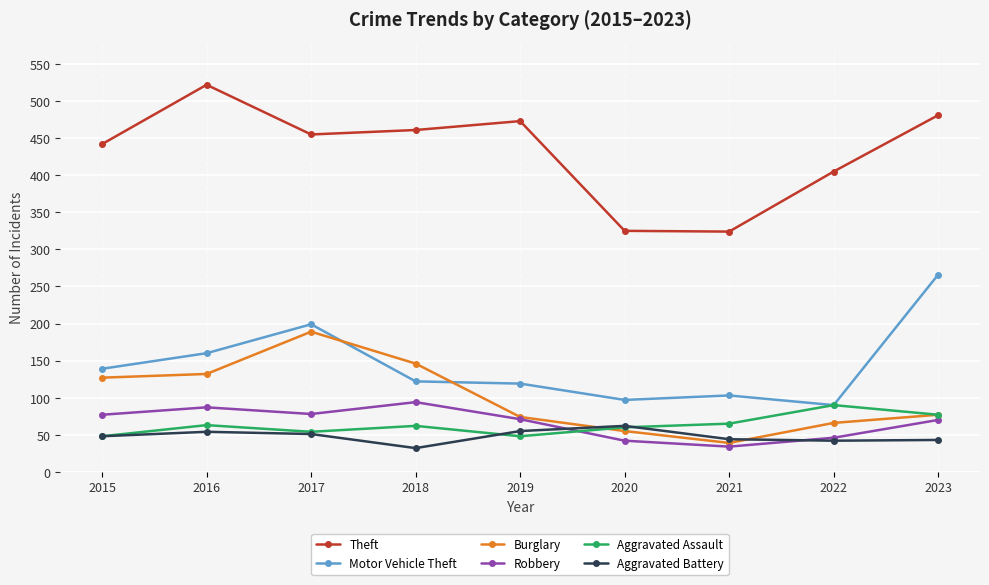

What is the value of the Aggravated Assault point at the 8th from the left?

90